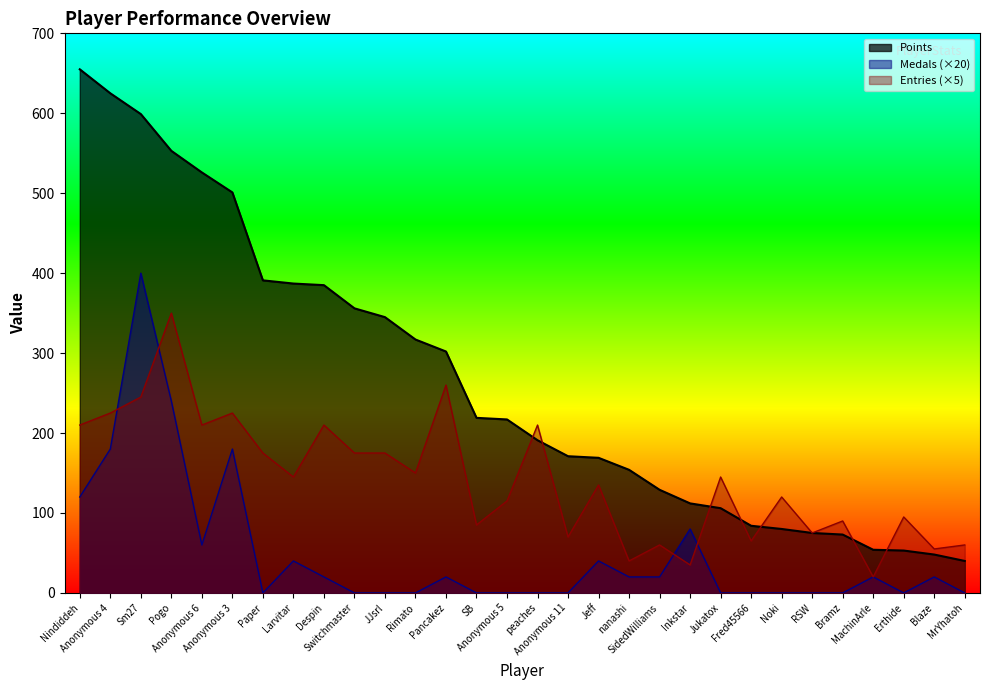

At MachinArle, list the series in order from smallest to largest.

Medals, Entries, Points